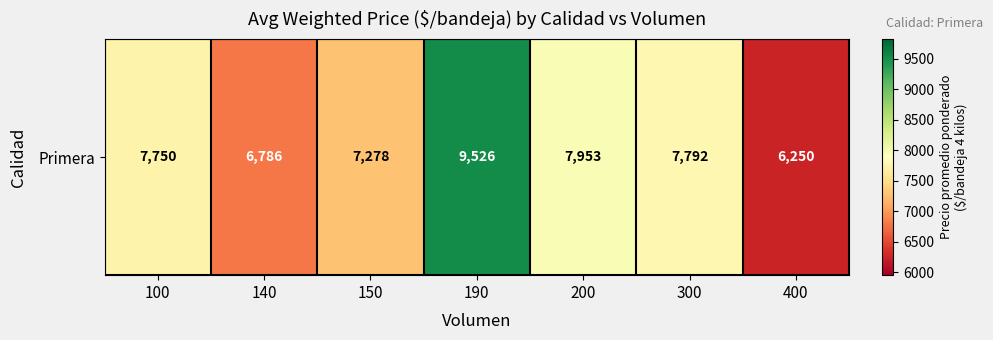

What is the difference between the values at 100 and 150?

472